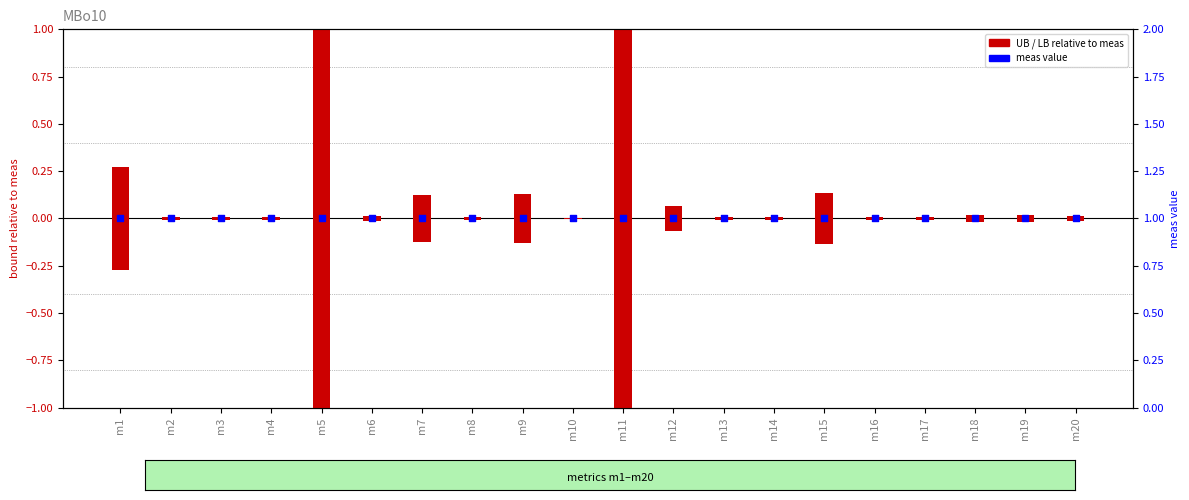

Is the value of MBo10_UB2 (M) at m17 greater than the value of MBo10_meas2 at m19?

No